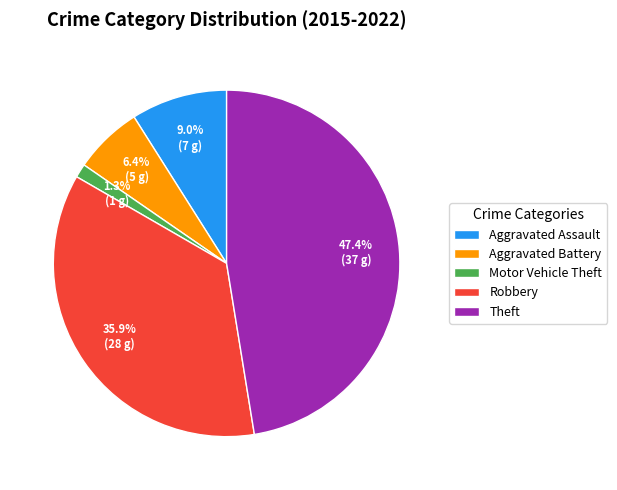

The Motor Vehicle Theft slice represents 13% of the pie. True or false?

False